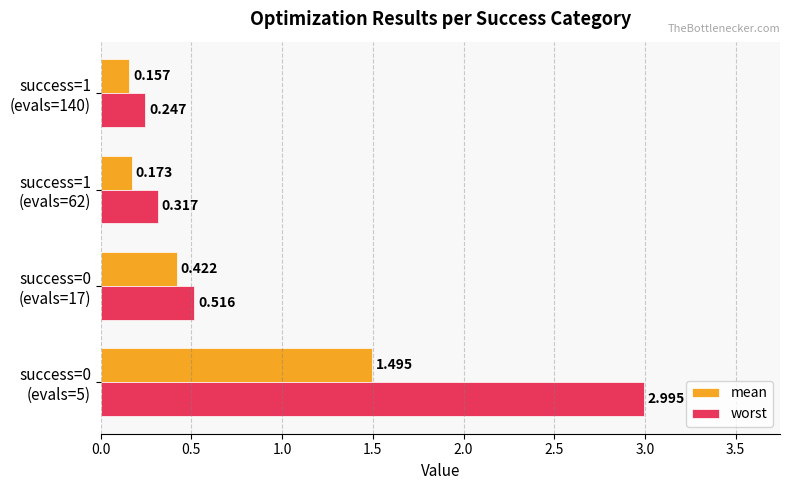

At which label is worst closest to 1?

success=0
(evals=17)